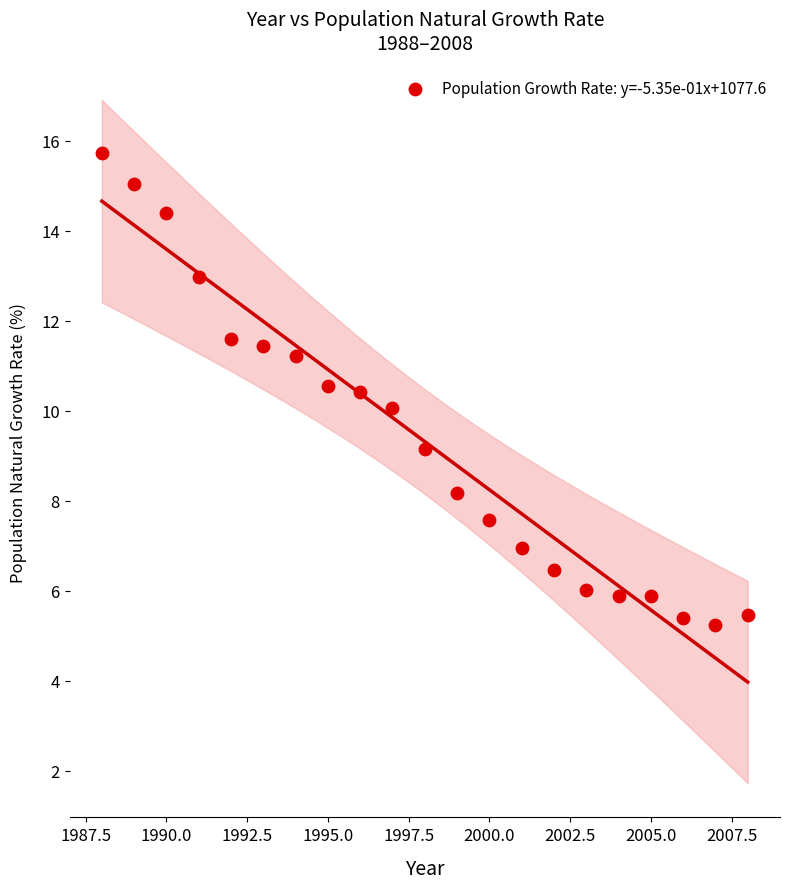

What is the range of Y values (max minus min)?

10.5